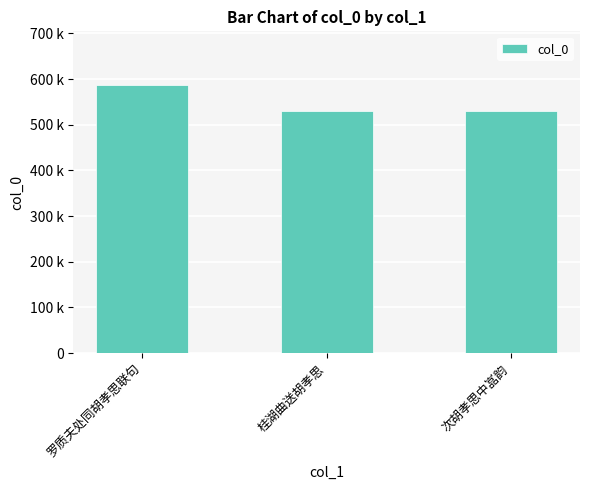

What is the sum of the values at 次胡孝思中嵓韵 and 桂湖曲送胡孝思?

1061742